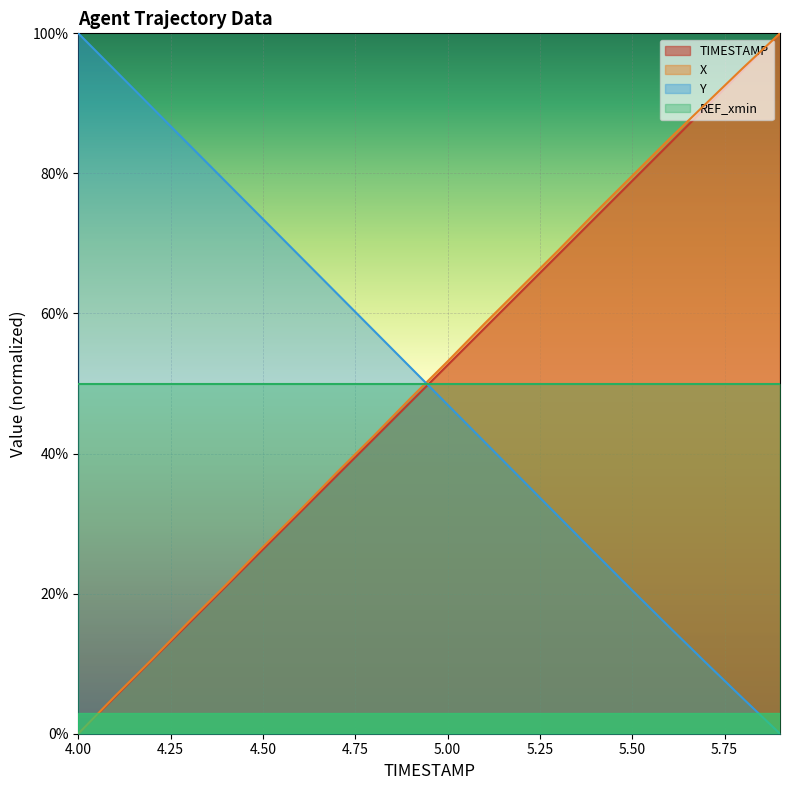

What is the minimum value for REF_xmin?

50.0